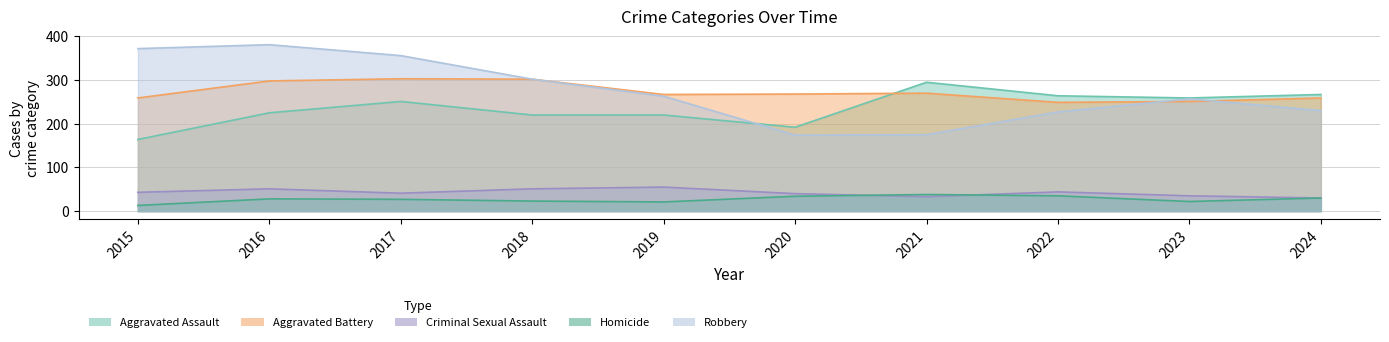

Rank the categories by Criminal Sexual Assault value from highest to lowest.

2019, 2016, 2018, 2022, 2015, 2017, 2020, 2023, 2021, 2024